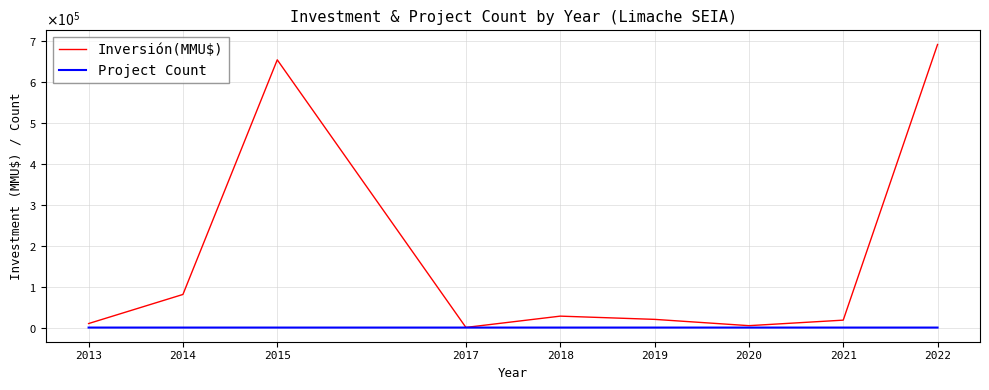

What are all the series names shown in the legend?

Inversión(MMU$), Project Count